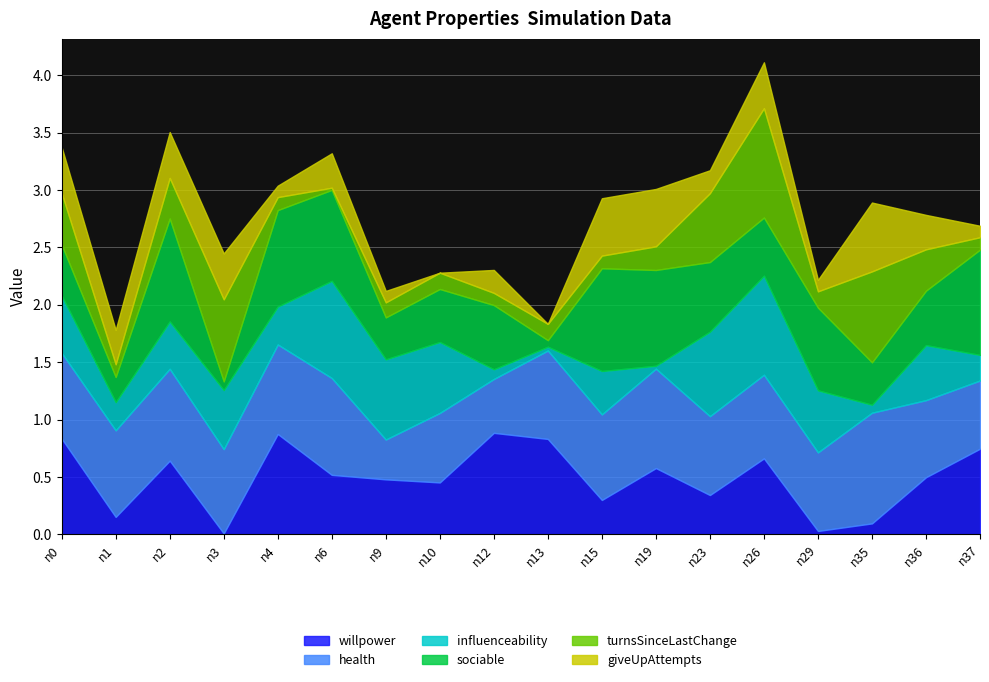

How many categories are shown in the chart?

18